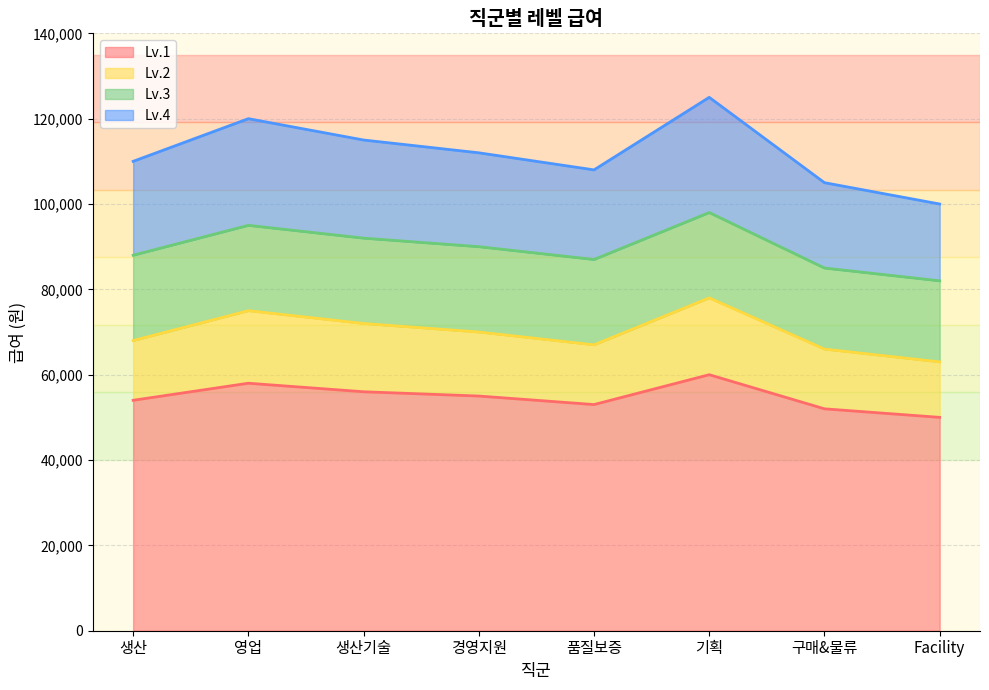

At how many categories does at least one series exceed 91892?

8